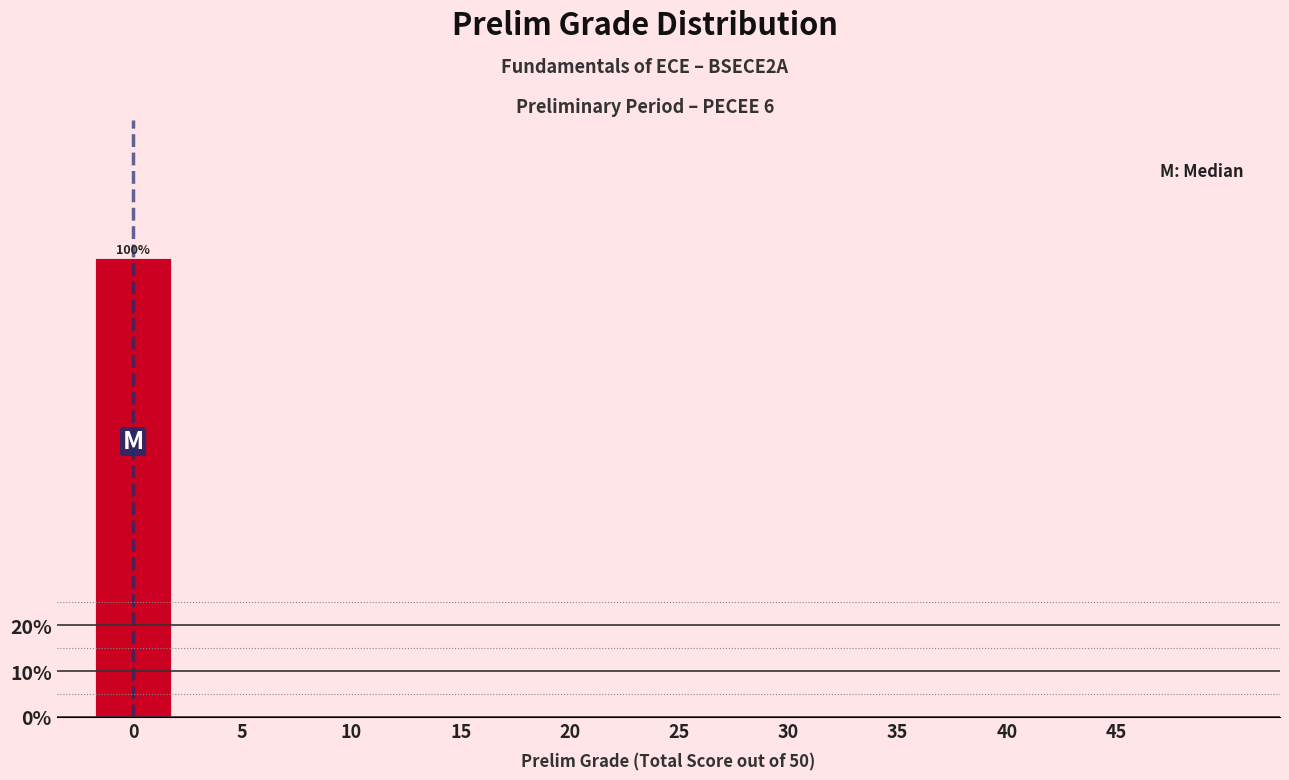

Reading left to right, list all the values displayed in this chart.

0=100	5=0	10=0	15=0	20=0	25=0	30=0	35=0	40=0	45=0